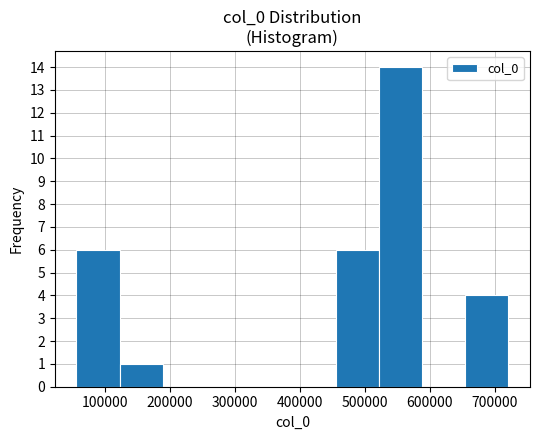

Reading left to right, list every bar in this chart as the range it spans on the x-axis followed by its height. Neither the bar edges nor the heights are printed on the chart, so give them approximately, as read against the axes.

60000 to 120000: 6
120000 to 190000: 1
190000 to 260000: 0
260000 to 320000: 0
320000 to 390000: 0
390000 to 460000: 0
460000 to 520000: 6
520000 to 590000: 14
590000 to 650000: 0
650000 to 720000: 4